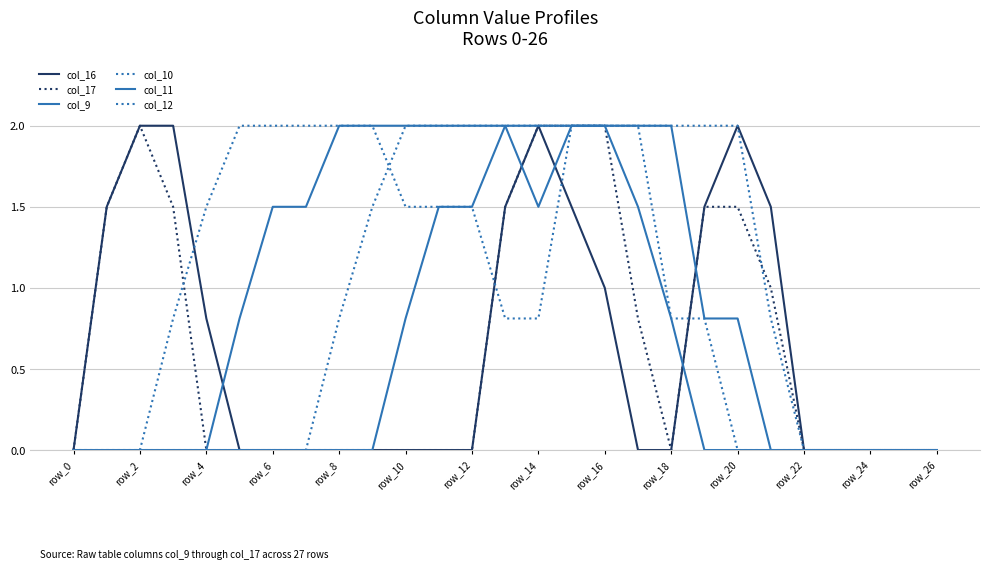

Where is col_17 nearest to the value 1?

21